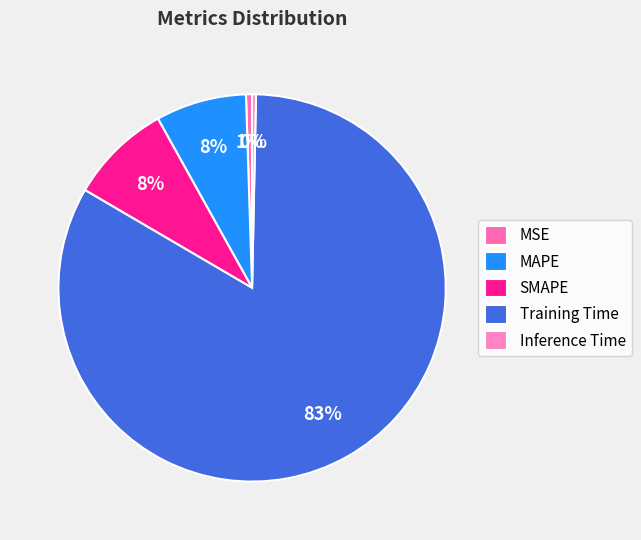

To the nearest percent, what is the combined percentage of SMAPE and Inference Time?

9%